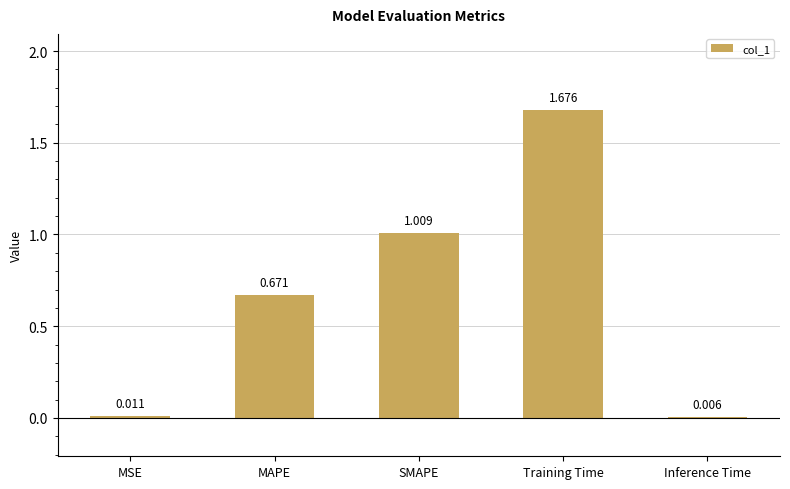

Which label corresponds to the largest value in the chart?

Training Time